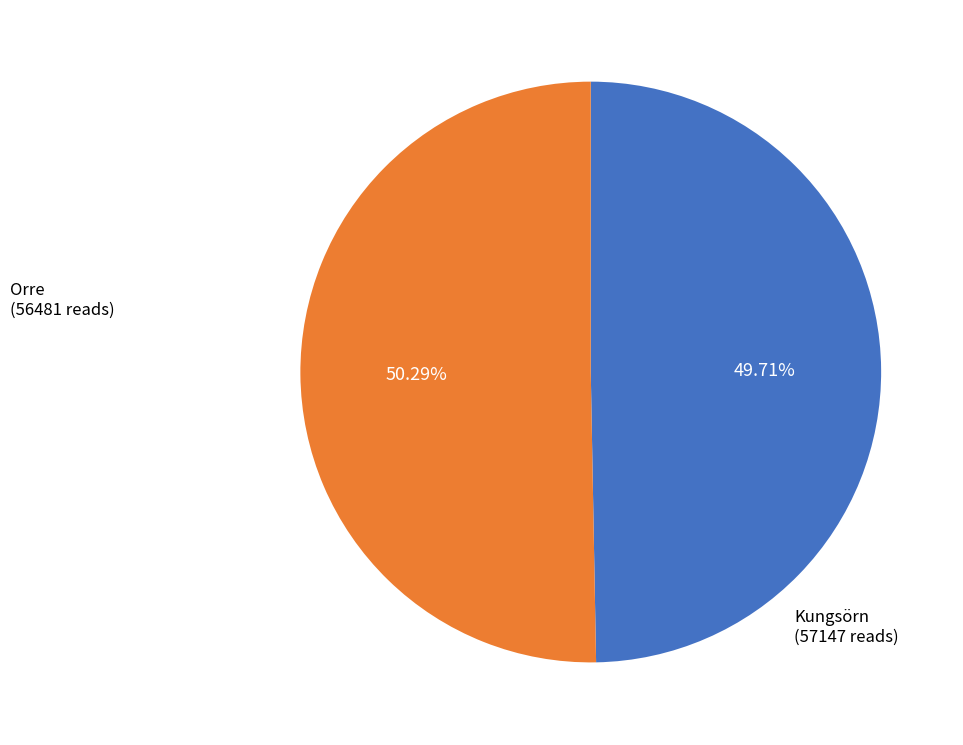

To the nearest percent, what is the average slice percentage?

50%